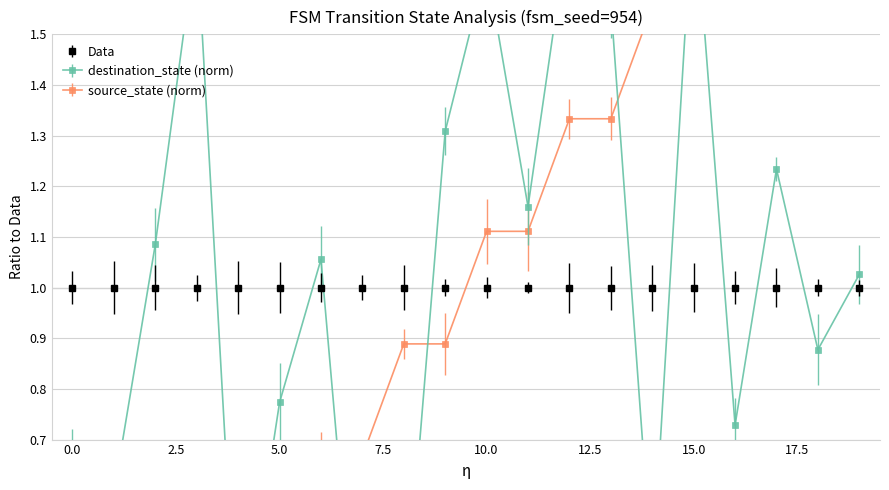

Reading left to right, transcribe all the data shown in this chart.

source_state: 0=0.0	1=0.0	2=0.2	3=0.2	4=0.4	5=0.4	6=0.7	7=0.7	8=0.9	9=0.9	10=1.1	11=1.1	12=1.3	13=1.3	14=1.6	15=1.6	16=1.8	17=1.8	18=2.0	19=2.0
destination_state: 0=0.7	1=0.6	2=1.1	3=1.7	4=0.2	5=0.8	6=1.1	7=0.1	8=0.3	9=1.3	10=1.6	11=1.2	12=1.7	13=1.6	14=0.4	15=1.8	16=0.7	17=1.2	18=0.9	19=1.0